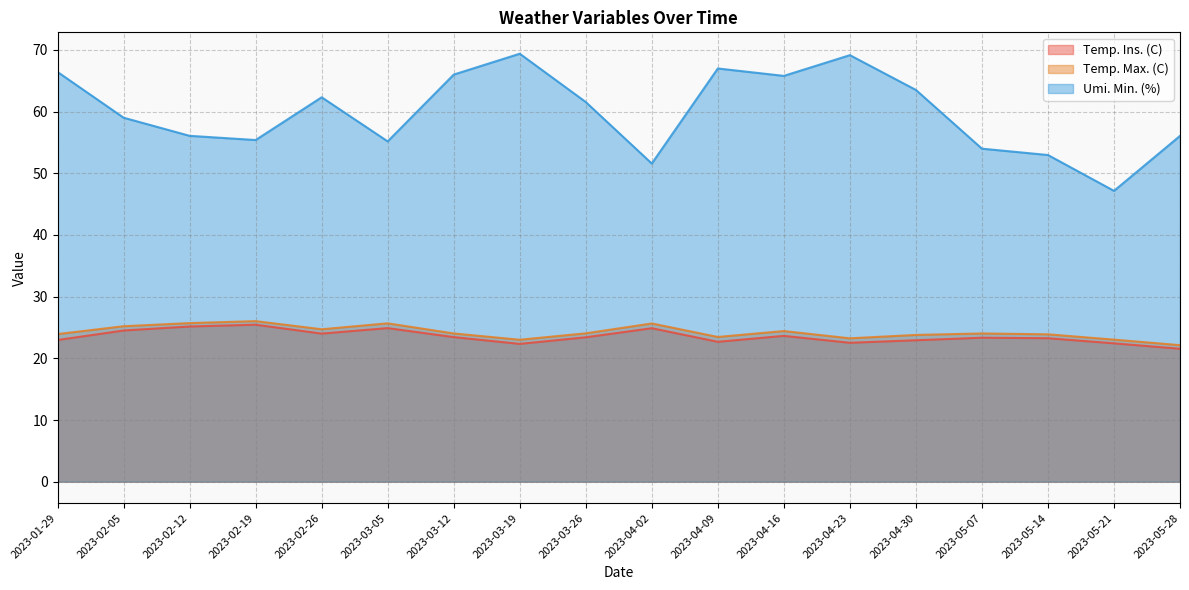

What is the label of the 1st point from the left?

2023-01-29